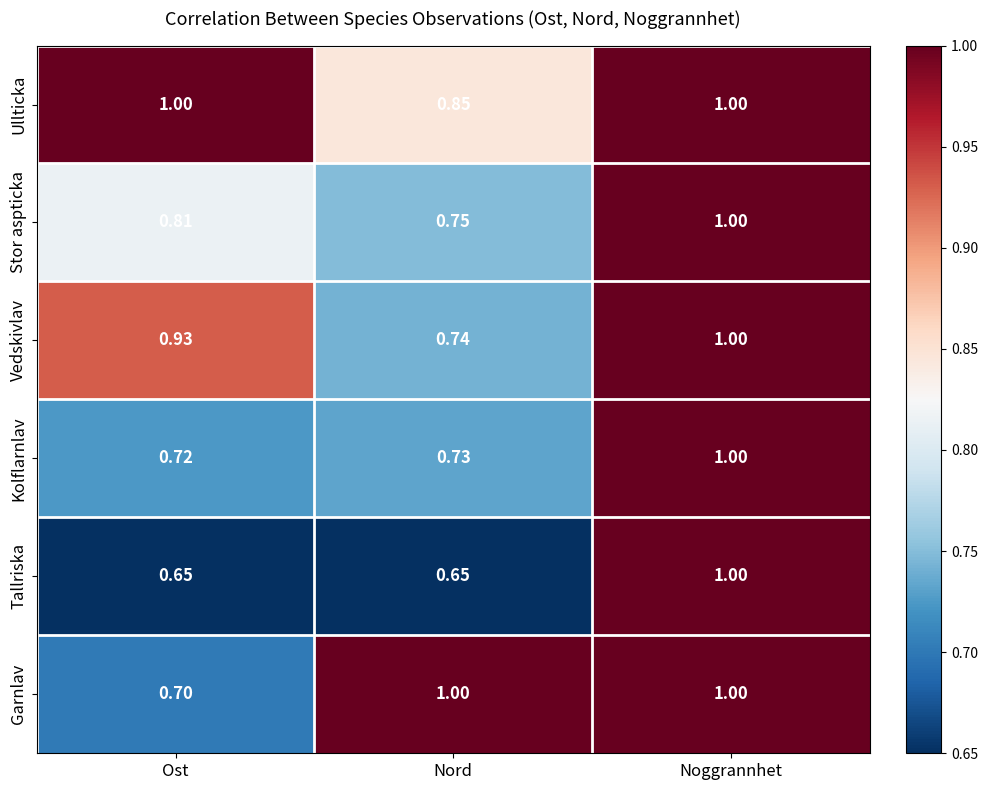

At which label is Stor aspticka closest to 0?

Nord